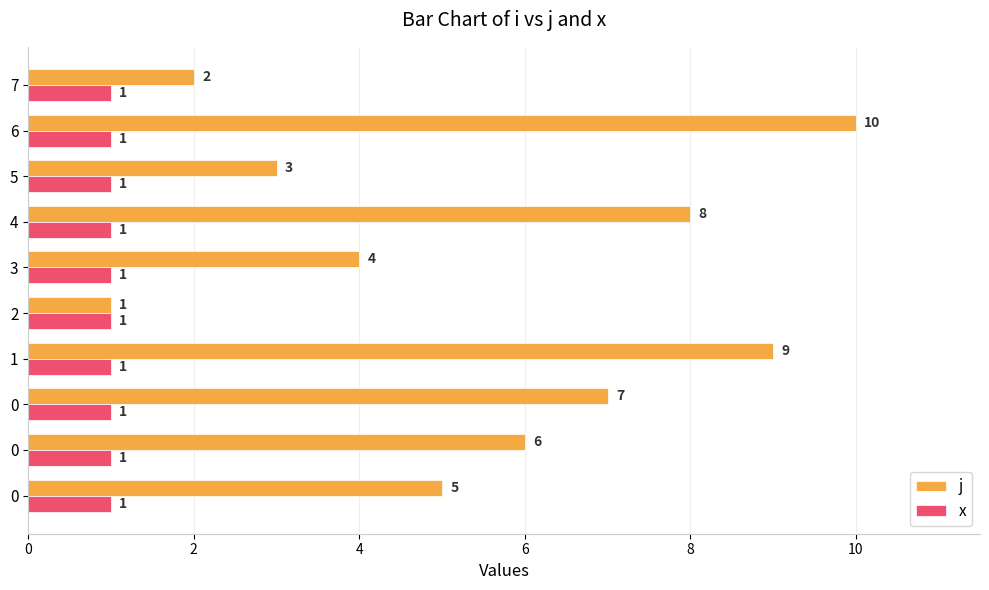

What are all the series names shown in the legend?

j, x